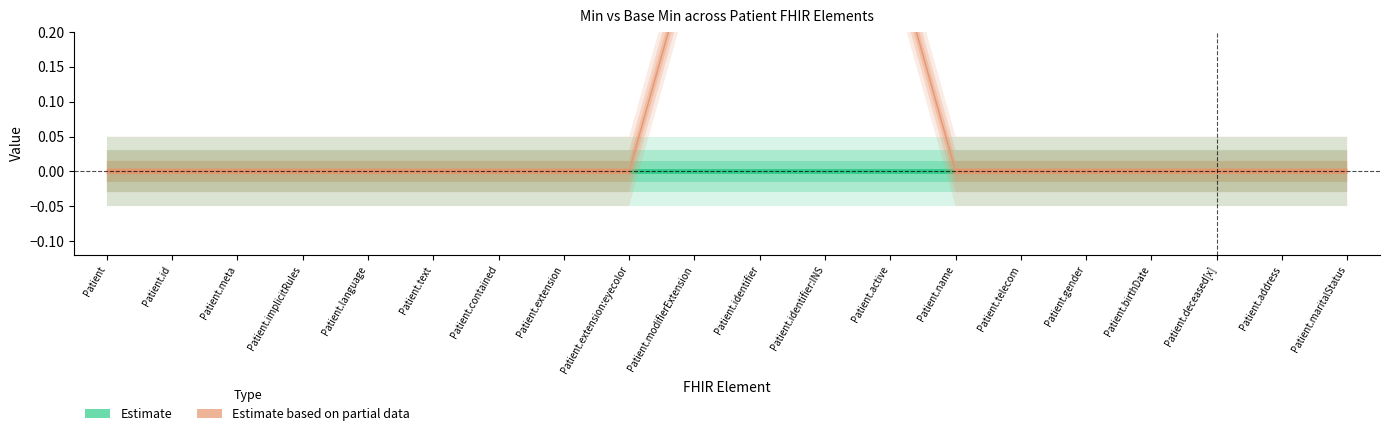

What is the sum of all Min values?

2